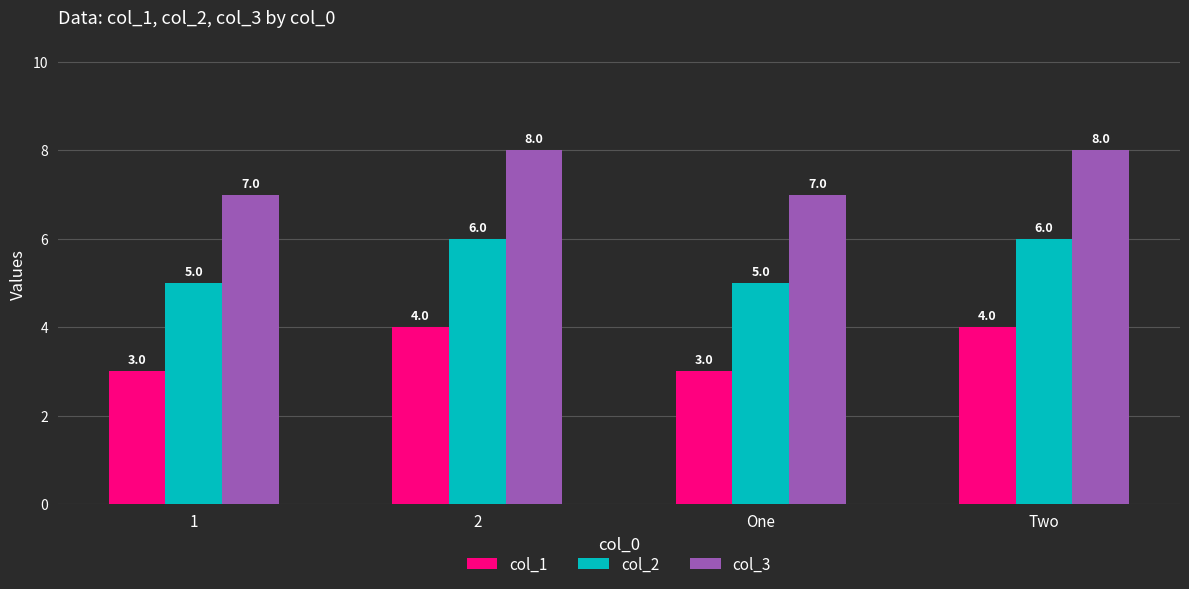

What is the minimum value for col_2?

5